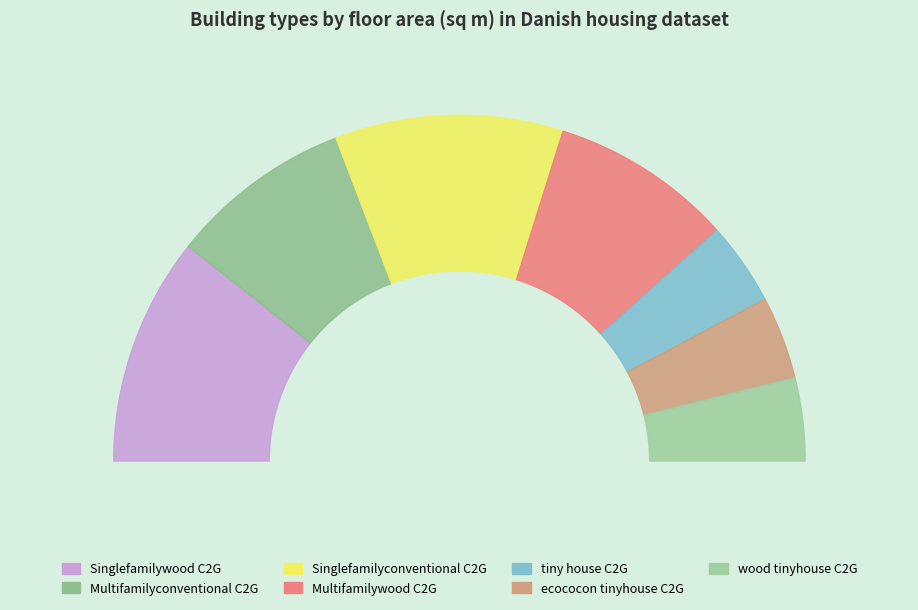

What portion of the pie excludes Singlefamilyconventional C2G?

78.7%